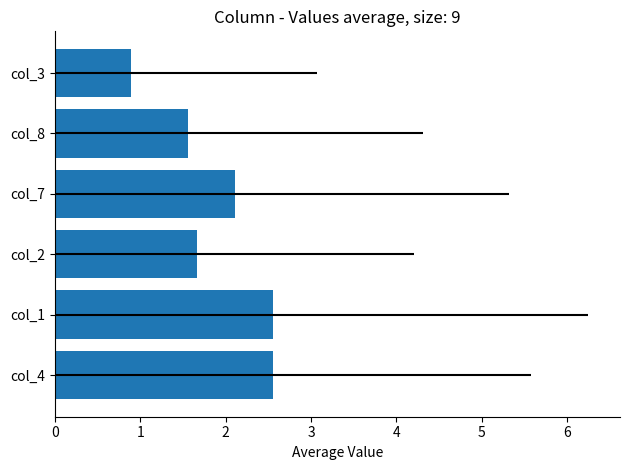

How many data points are less than 2?

3